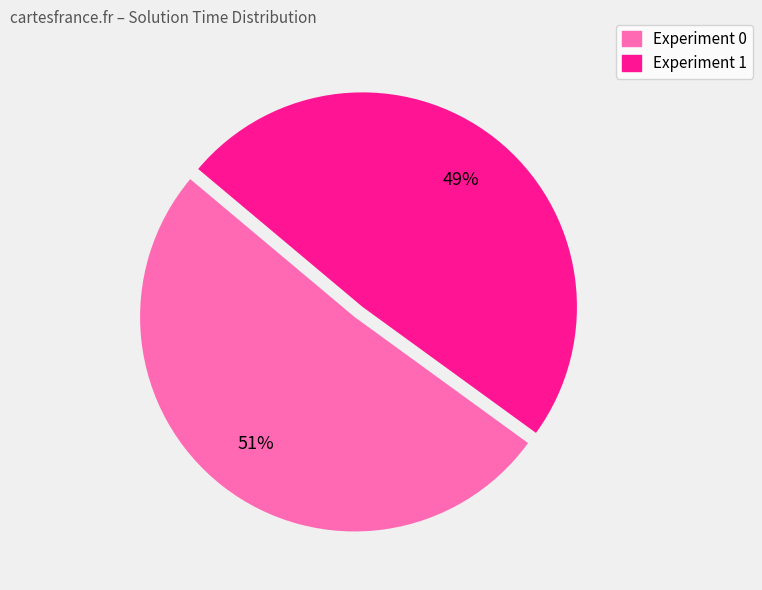

To the nearest percent, what is the difference between the largest and smallest slice percentages?

2%